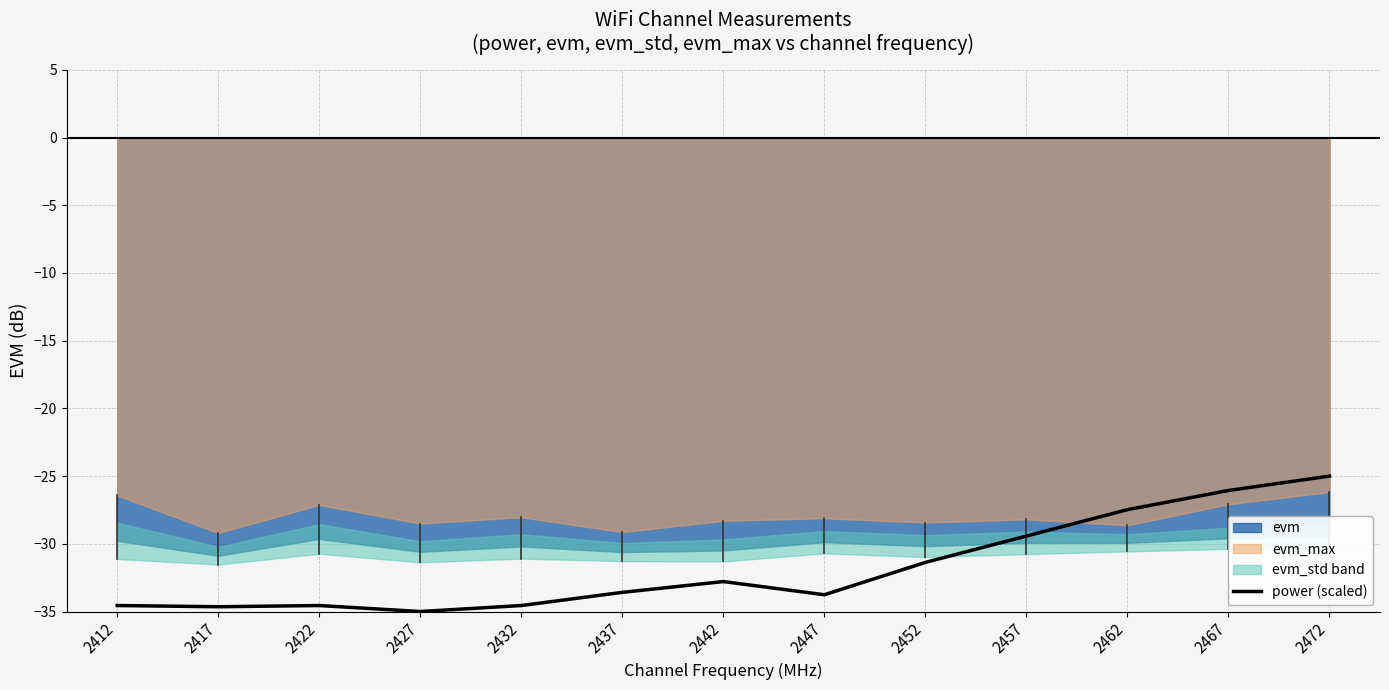

What is the maximum value shown in the chart?

-25.0